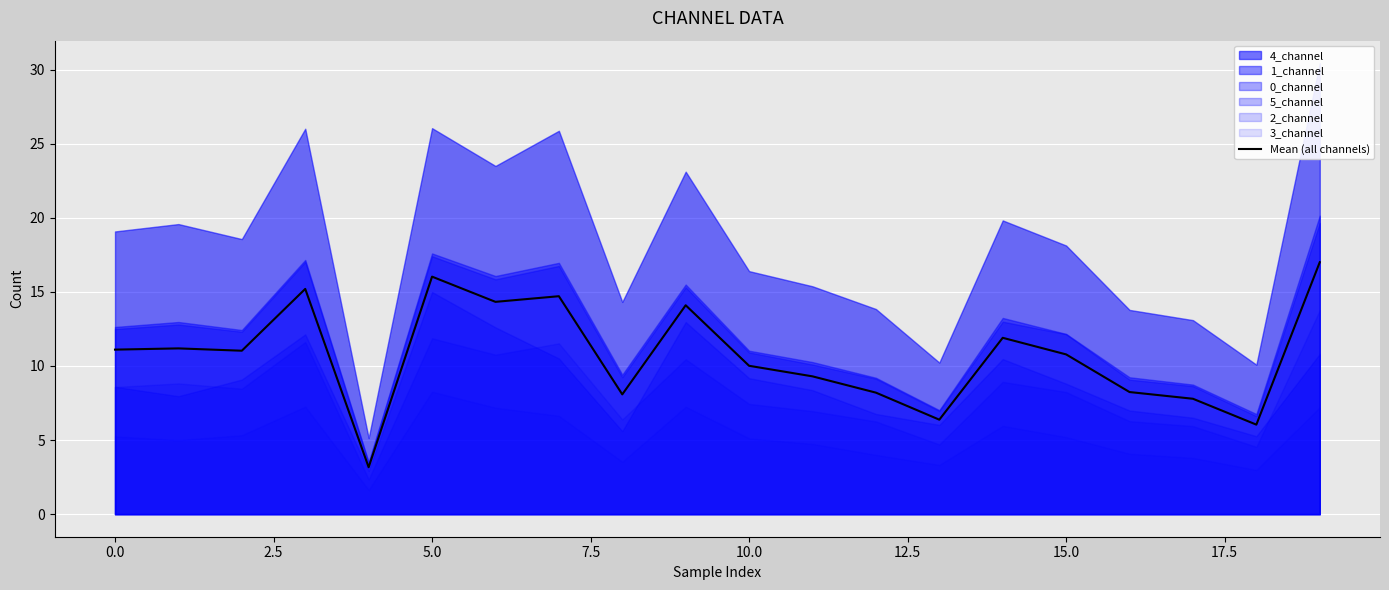

What is the lowest value of the Mean (all channels) series?

3.2